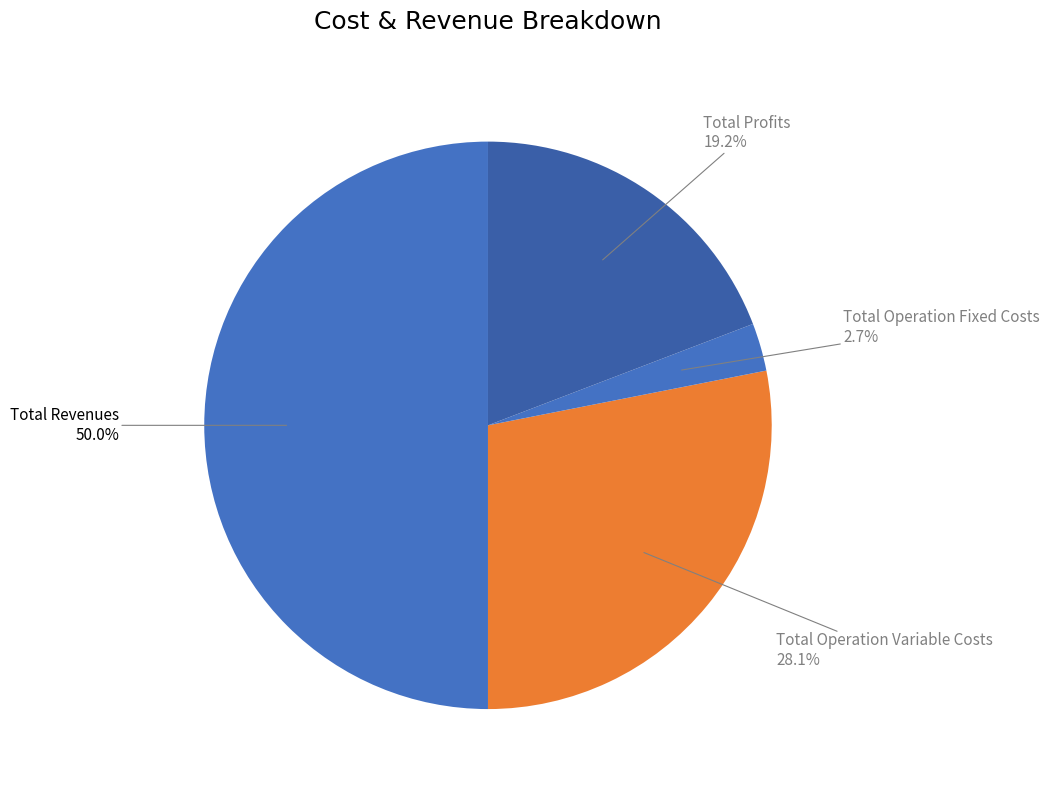

Does Total Profits represent more than half of the total?

No